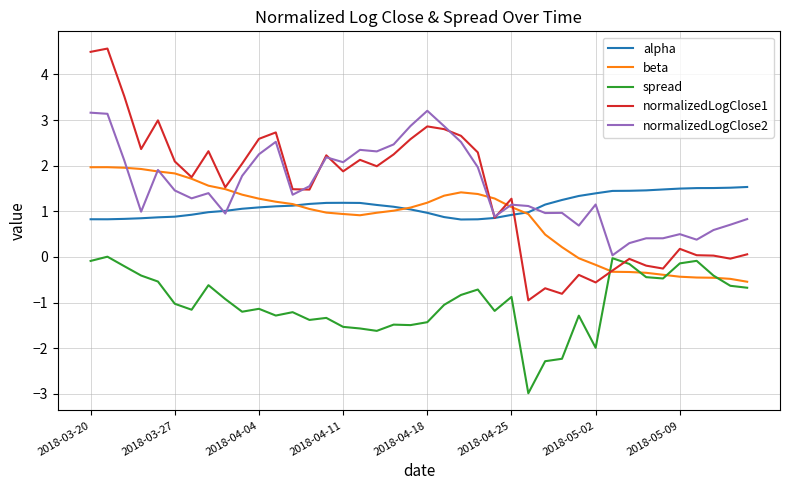

What is the lowest value of the normalizedLogClose1 series?

-0.9